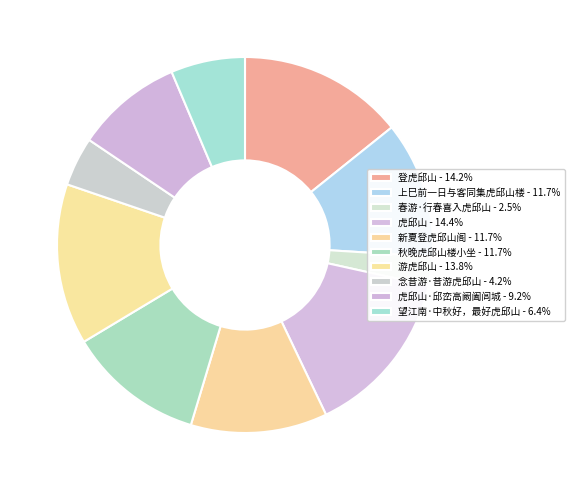

How many slices are in this pie chart?

10